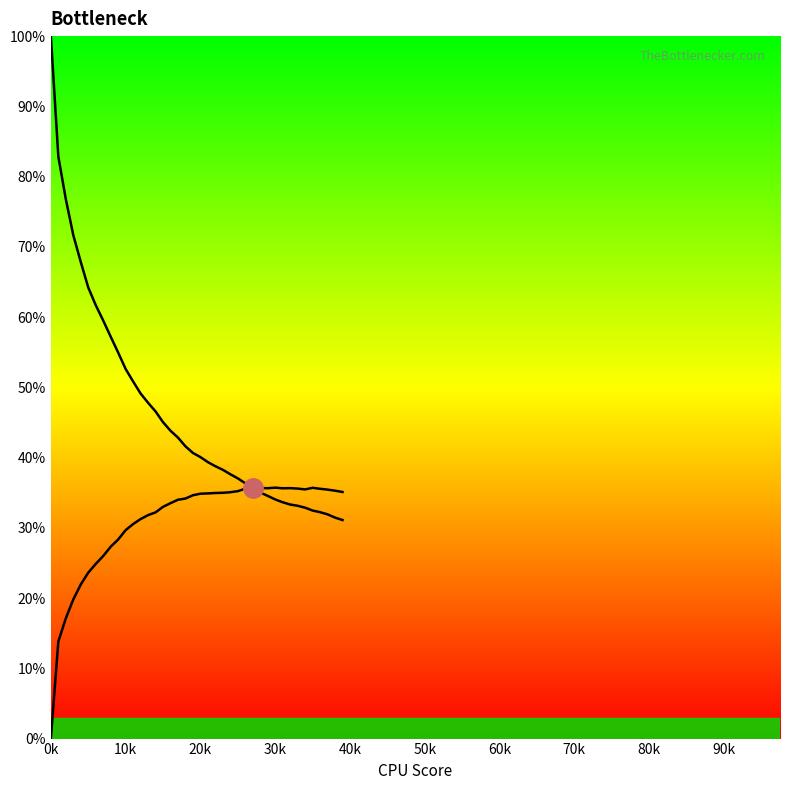

Reading left to right, transcribe all the data shown in this chart.

col_2: 100.0	82.8	76.8	71.7	67.8	64.2	61.7	59.5	57.2	54.9	52.6	50.8	49.1	47.8	46.6	45.0	43.8	42.8	41.6	40.7	40.1	39.4	38.8	38.3	37.6	37.0	36.3	35.6	35.0	34.5	34.0	33.6	33.3	33.1	32.9	32.5	32.2	31.9	31.5	31.1
col_4: 0.0	13.8	17.1	19.8	21.9	23.6	24.9	26.0	27.3	28.3	29.7	30.5	31.2	31.8	32.2	33.0	33.5	34.0	34.2	34.6	34.9	34.9	35.0	35.0	35.1	35.2	35.6	35.7	35.7	35.6	35.7	35.6	35.6	35.6	35.5	35.7	35.6	35.4	35.3	35.1